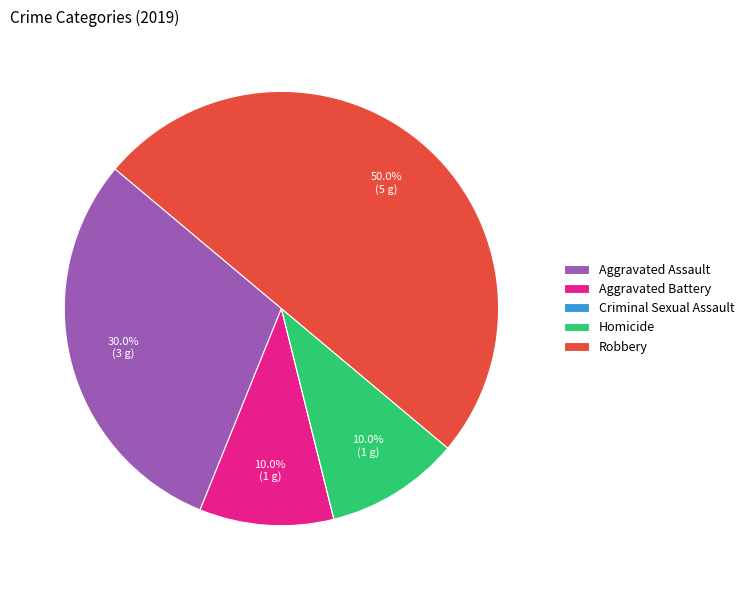

Does Aggravated Battery represent more than half of the total?

No